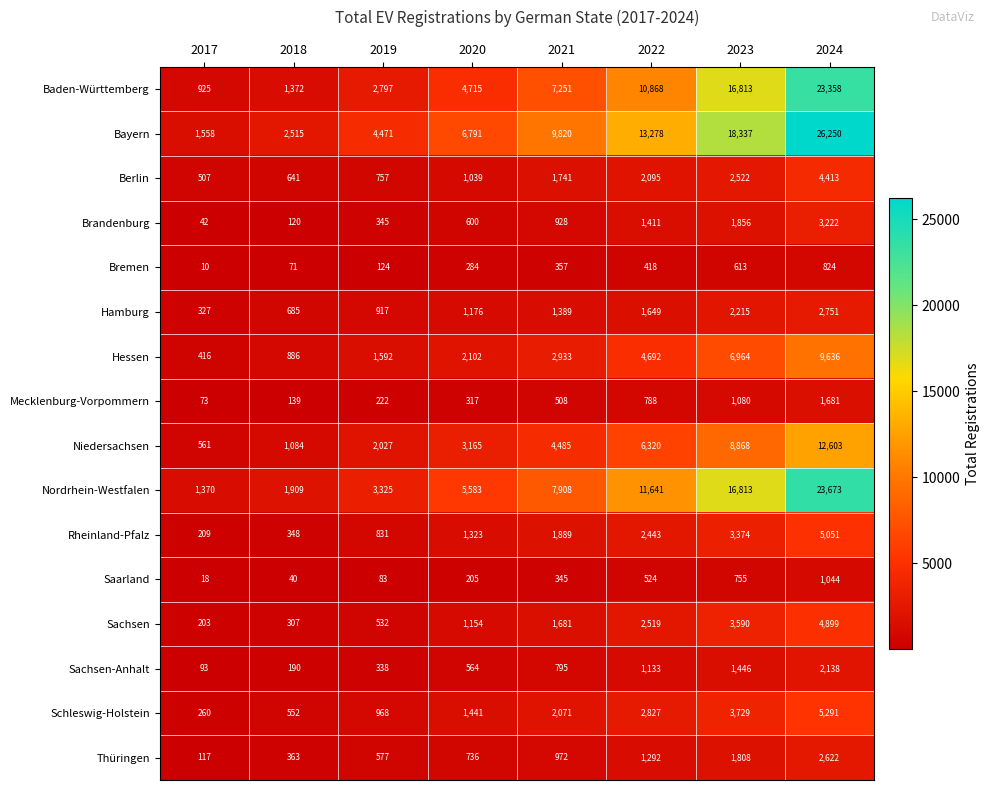

At which category does the chart reach its peak across all series?

2024